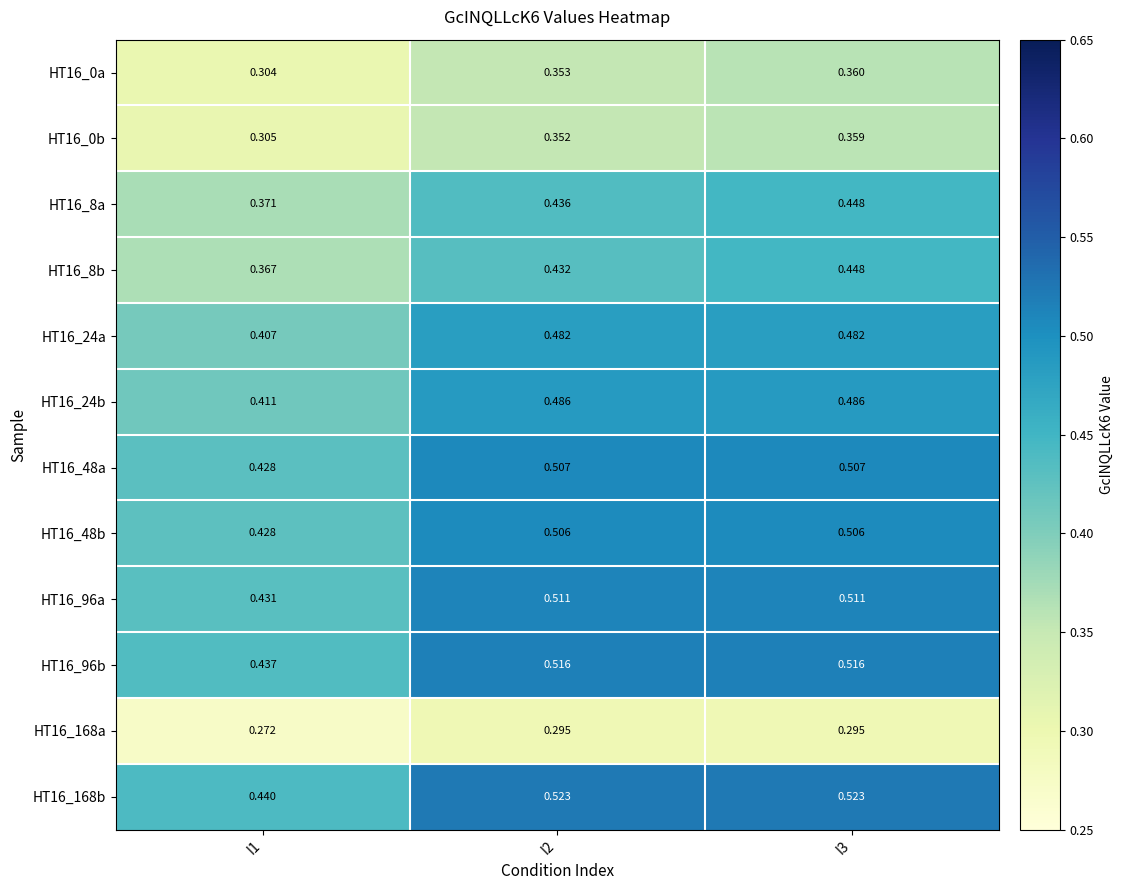

Is the value of HT16_0b at I2 greater than the value of HT16_0a at I3?

No